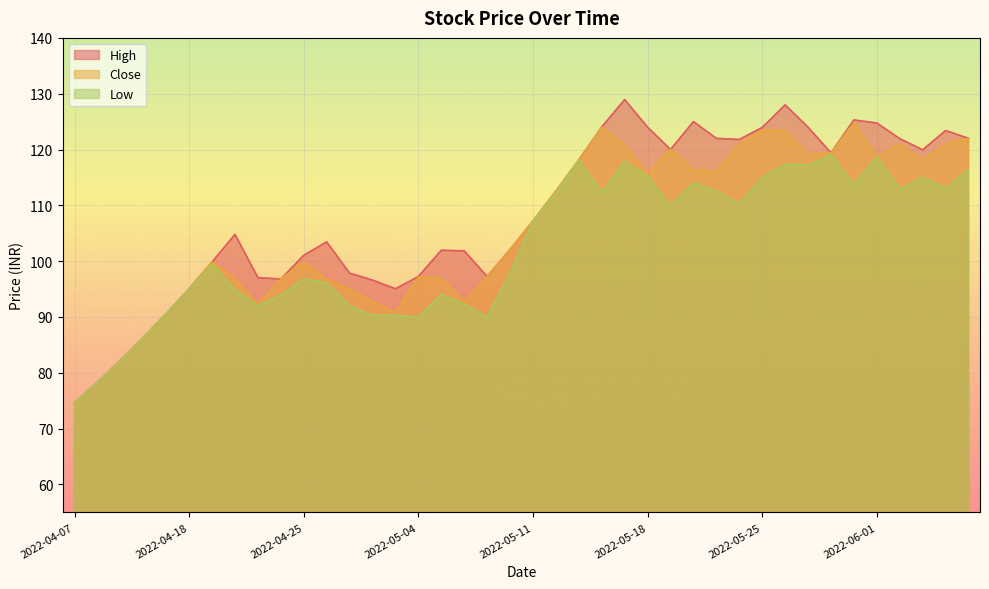

True or false: Low has a value of 153.8 at 2022-04-20.

False